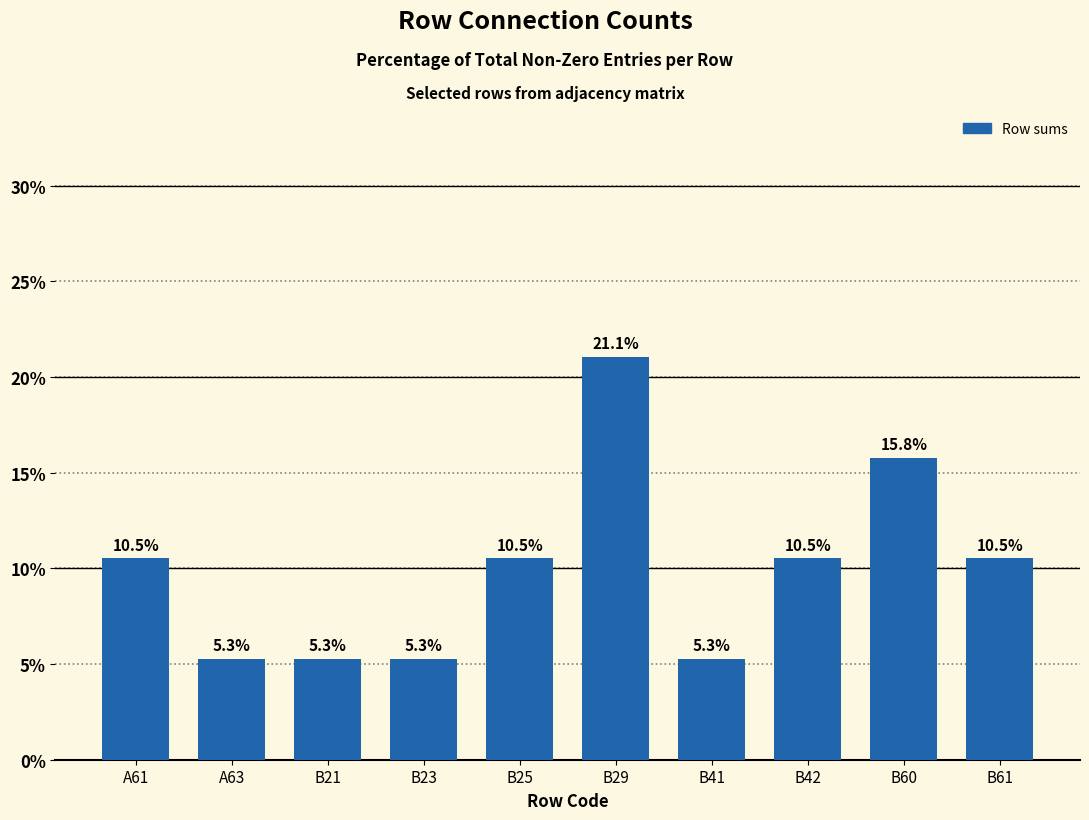

What is the change in value from B21 to B61?

+5.3